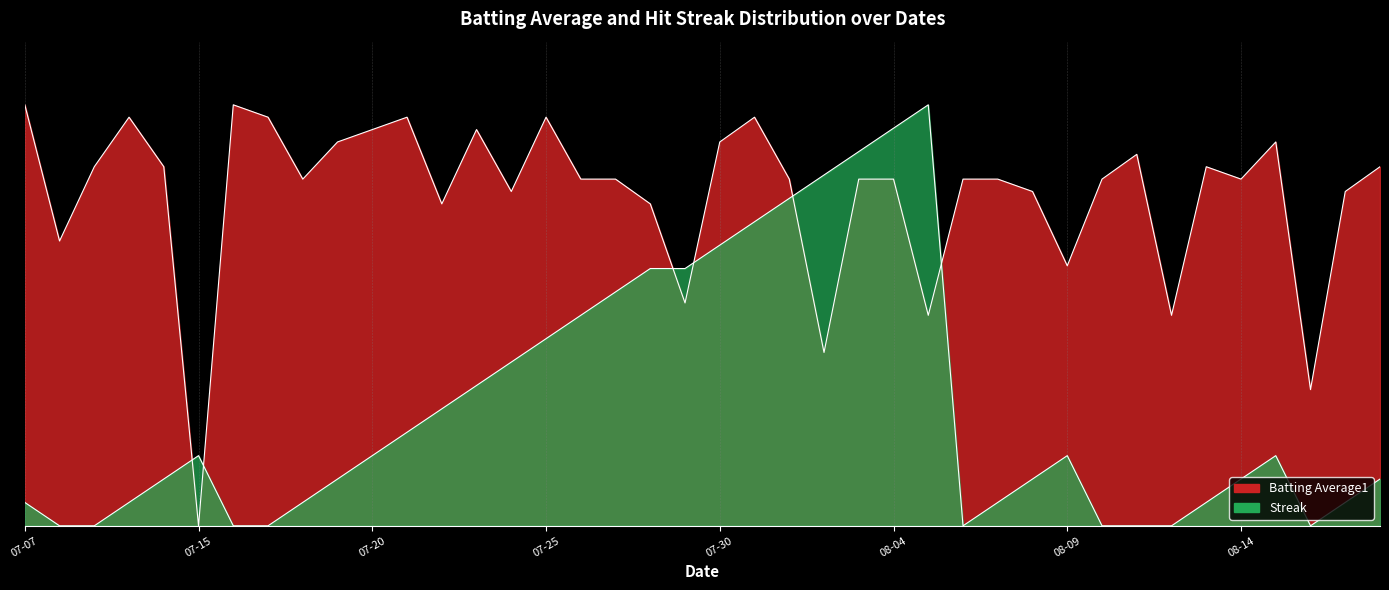

True or false: Streak has a value of 0.4 at 2010-07-31.

False